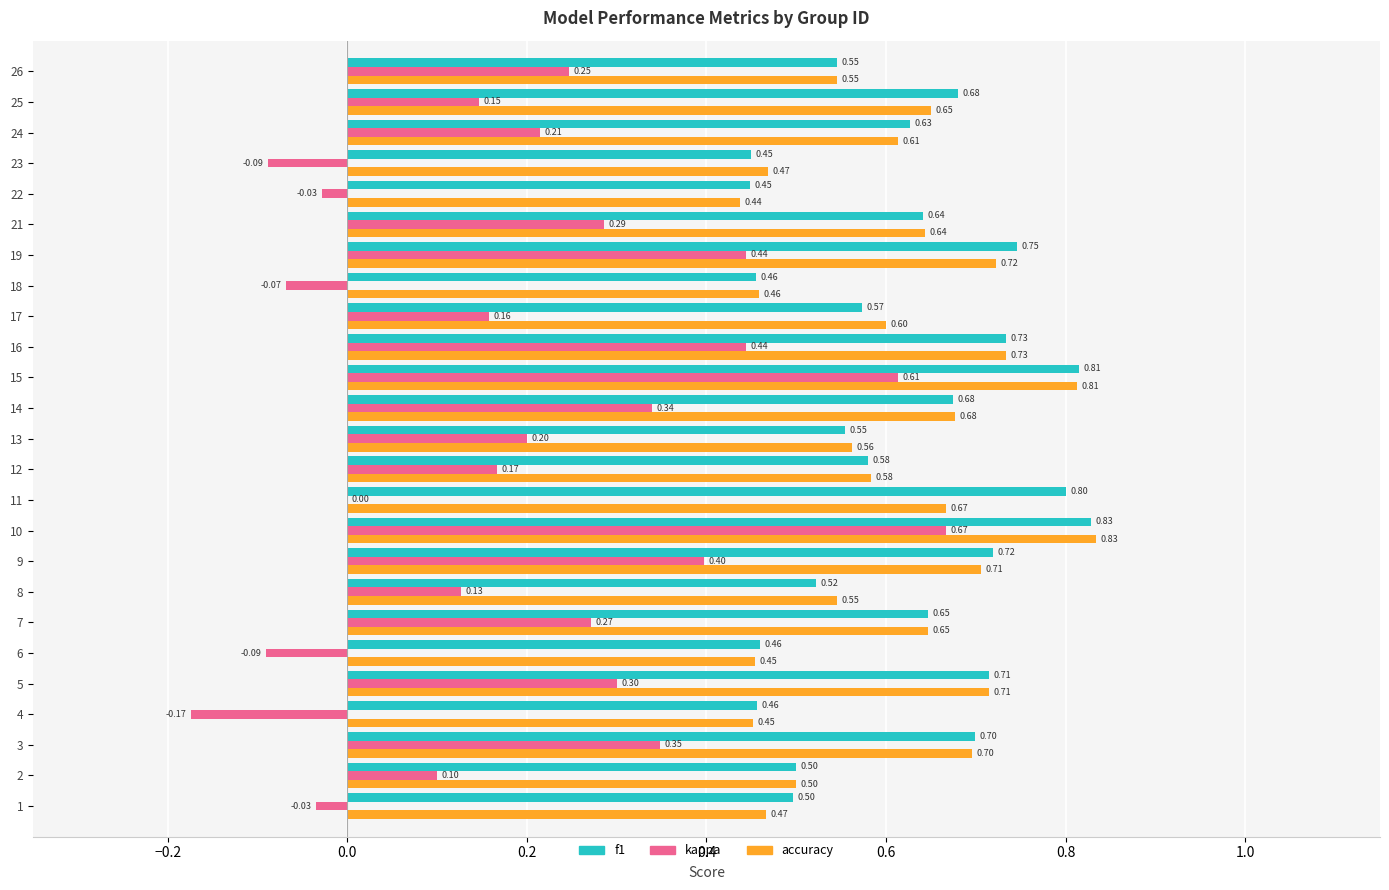

Is the value of f1 at 6 greater than the value of kappa at 11?

Yes